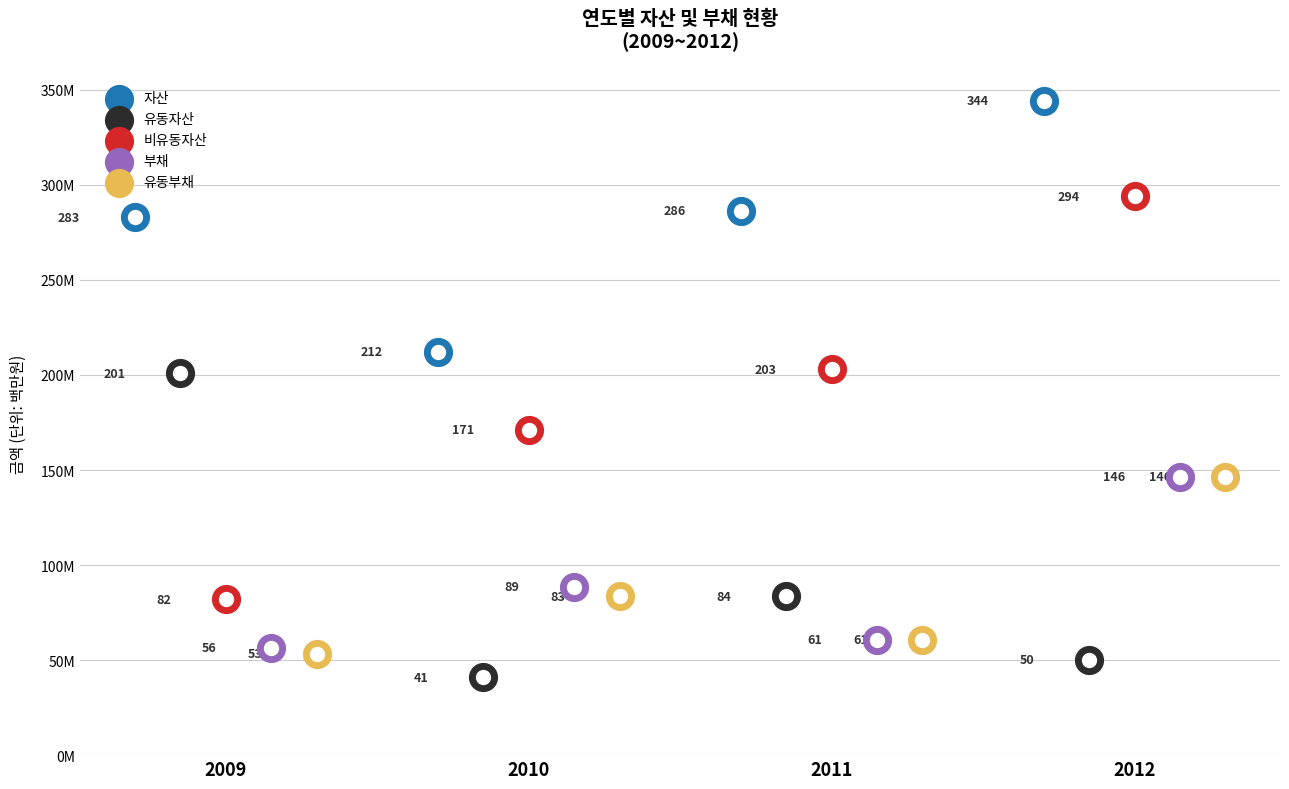

What are all the series names shown in the legend?

자산, 유동자산, 비유동자산, 부채, 유동부채